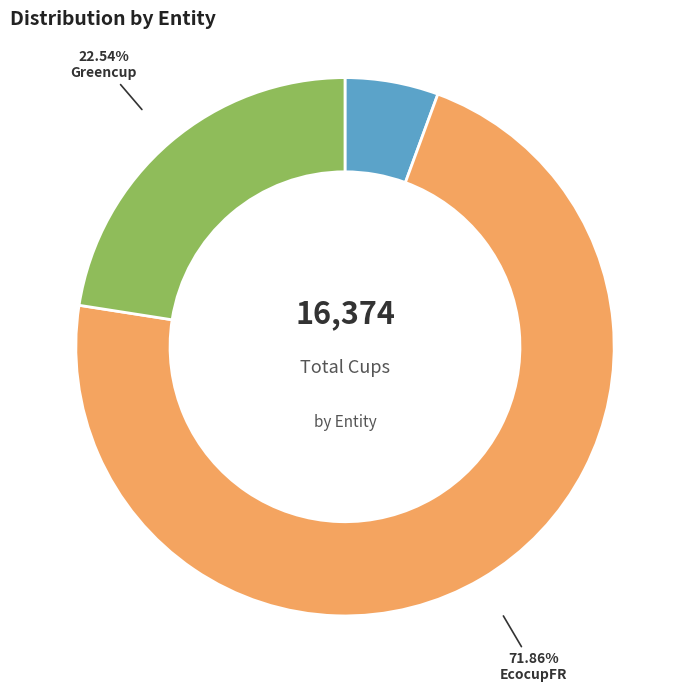

Is there a majority slice in this chart?

Yes